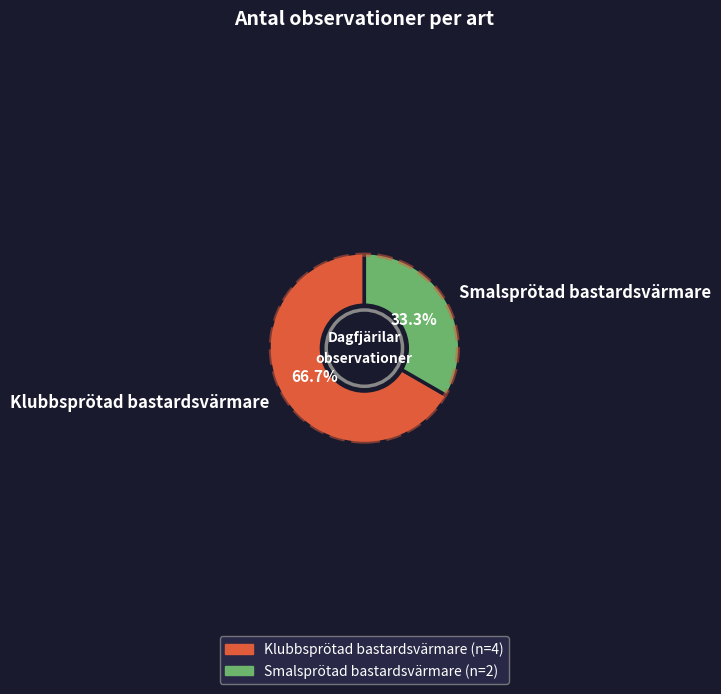

Do Klubbsprötad bastardsvärmare and Smalsprötad bastardsvärmare together represent more than half of the pie?

Yes